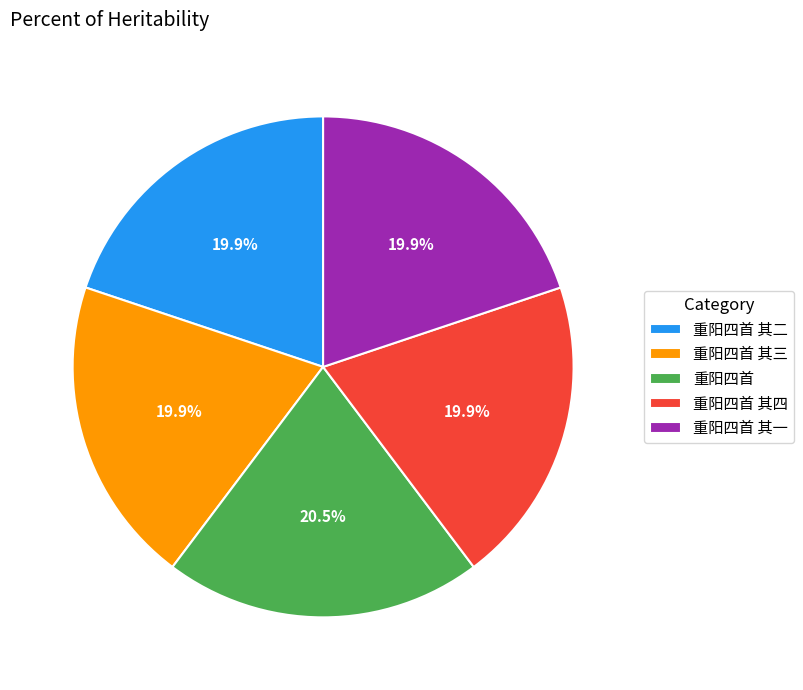

What percentage is the 重阳四首 其四 slice, to the nearest percent?

20%